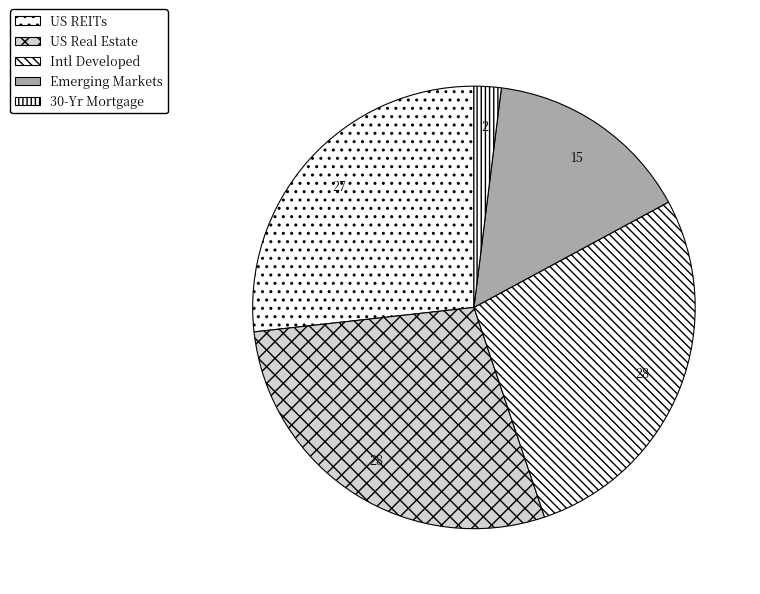

How many segments does this pie chart have?

5